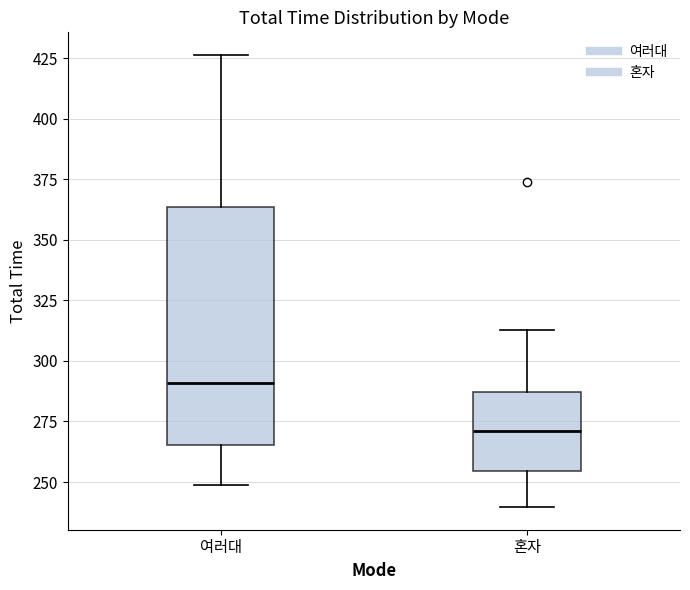

Reading left to right, transcribe this box plot: for each box, give where its median line is, the range the box spans, and where its two whiskers end, as read against the y-axis. The values are not printed on the chart, so give them approximately, as read against the axis.

여러대: median 290, box 265 to 365, whiskers 250 to 425
혼자: median 270, box 255 to 285, whiskers 240 to 315